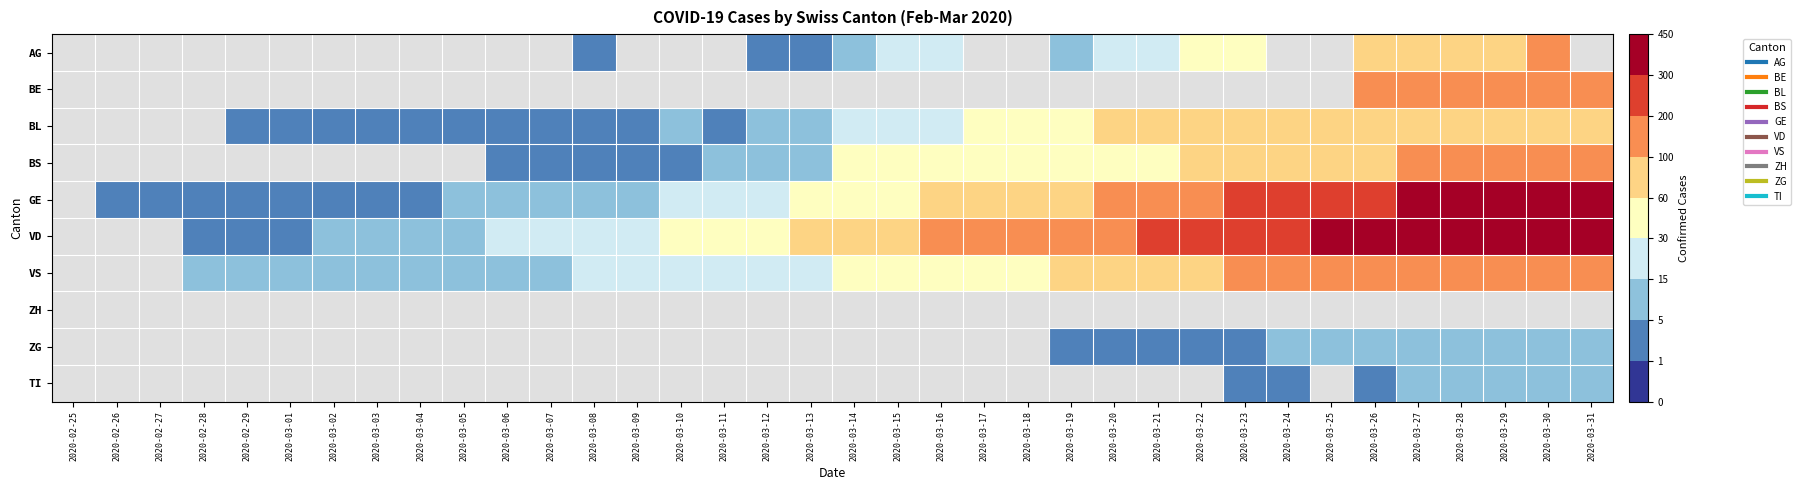

Between 2020-03-02 and 2020-03-22, which is larger?

2020-03-22